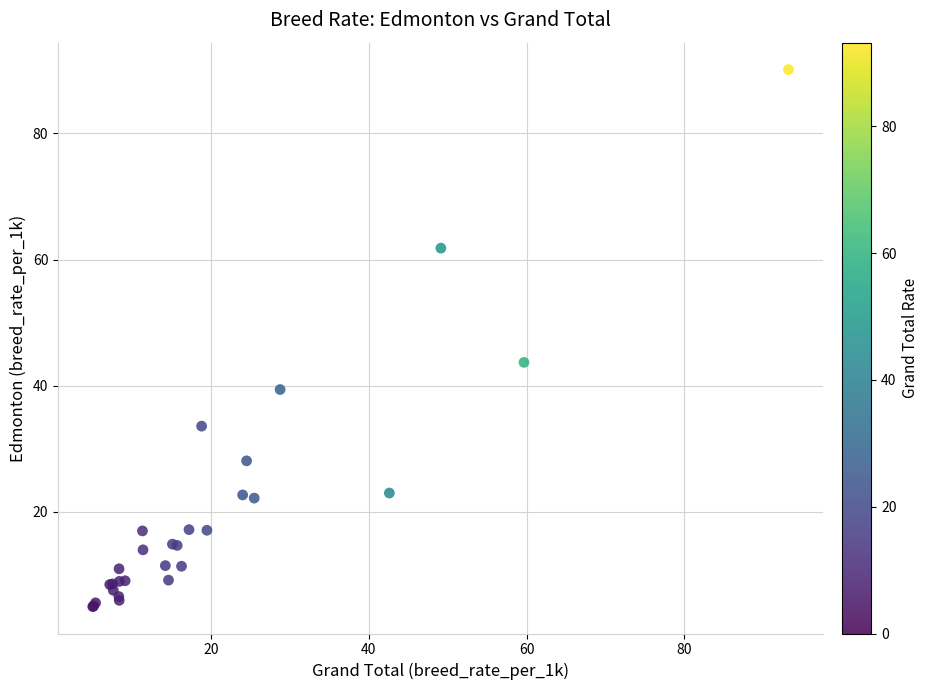

What Y value in the scatter plot is closest to 47?

43.7